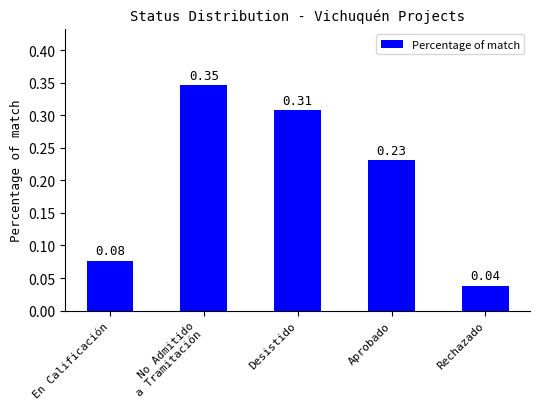

Rank the categories by value from lowest to highest.

Rechazado, En Calificación, Aprobado, Desistido, No Admitido
a Tramitación